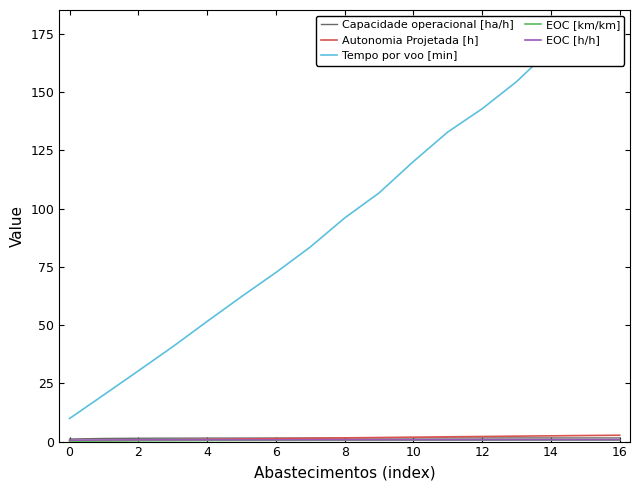

Which series changed the most between 0 and 4?

Tempo por voo [min]